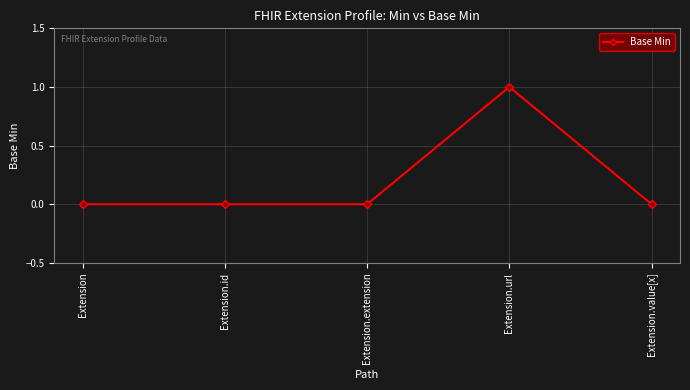

At which category does the chart reach its peak across all series?

Extension.url